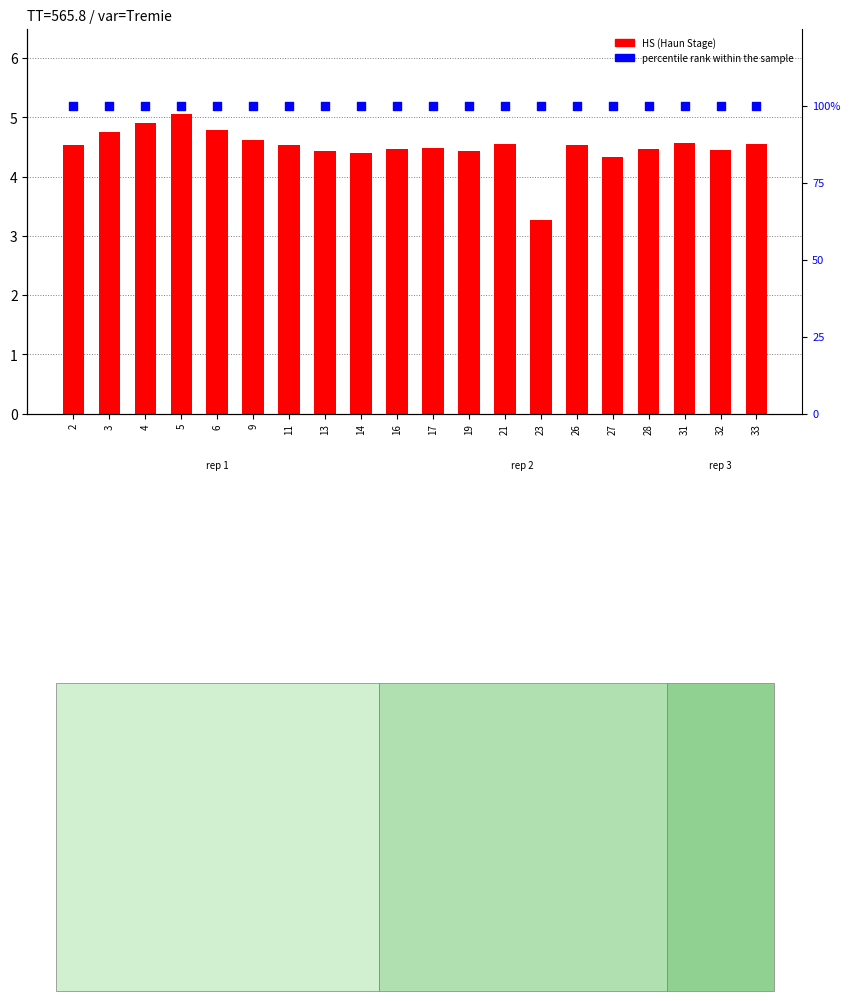

Is the value of HS at 6 greater than the value of percentile rank within the sample at 28?

No